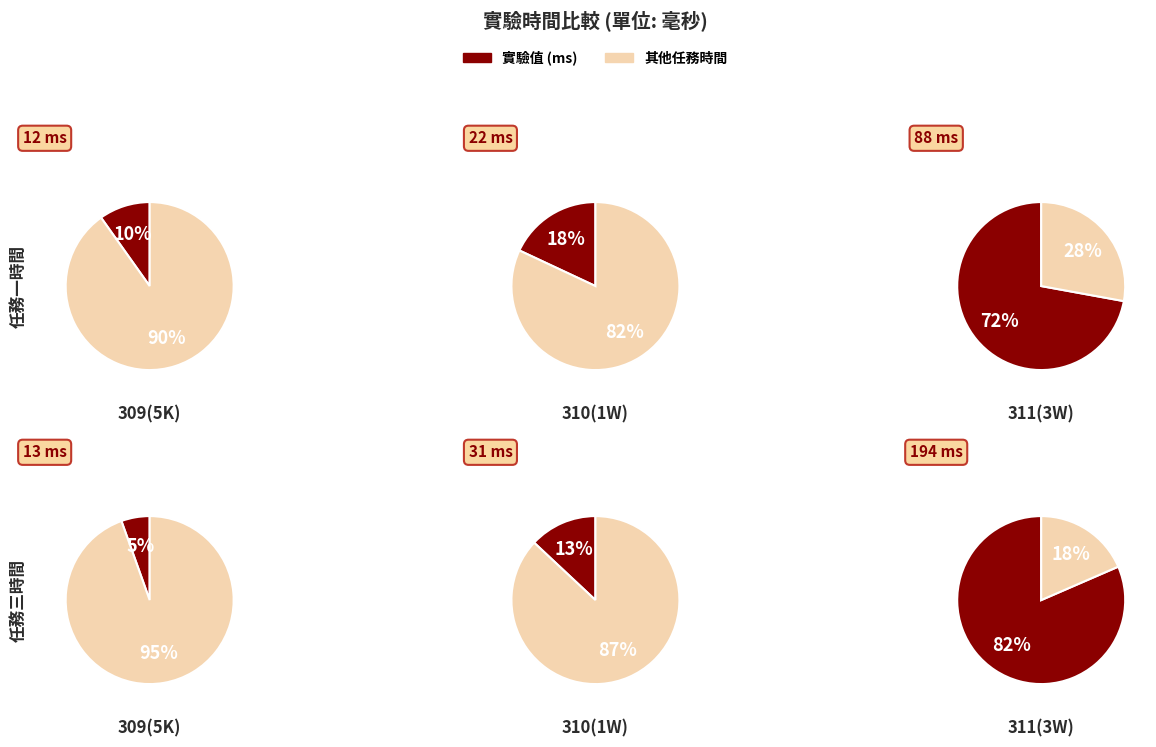

What percentage is the 311(3W) slice, to the nearest percent?

82%